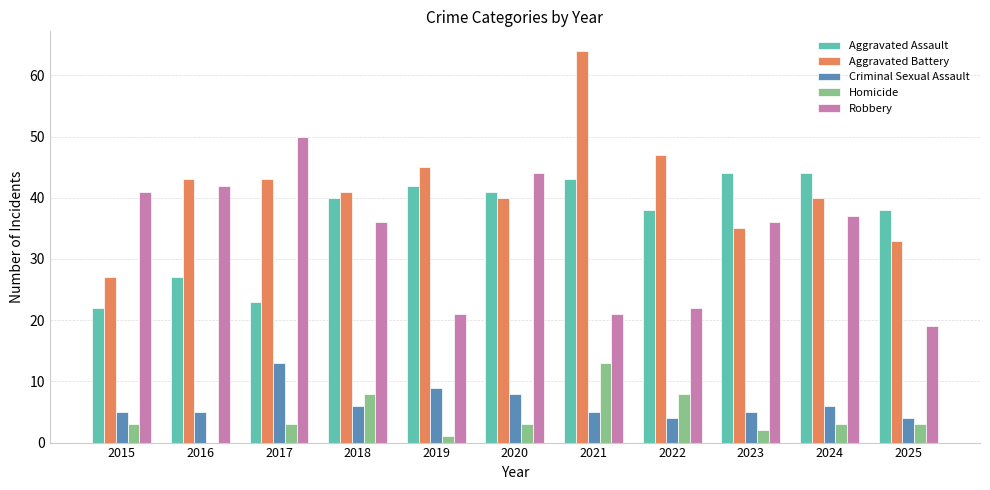

What value does the Aggravated Assault series have at 2025, to the nearest 5?

40